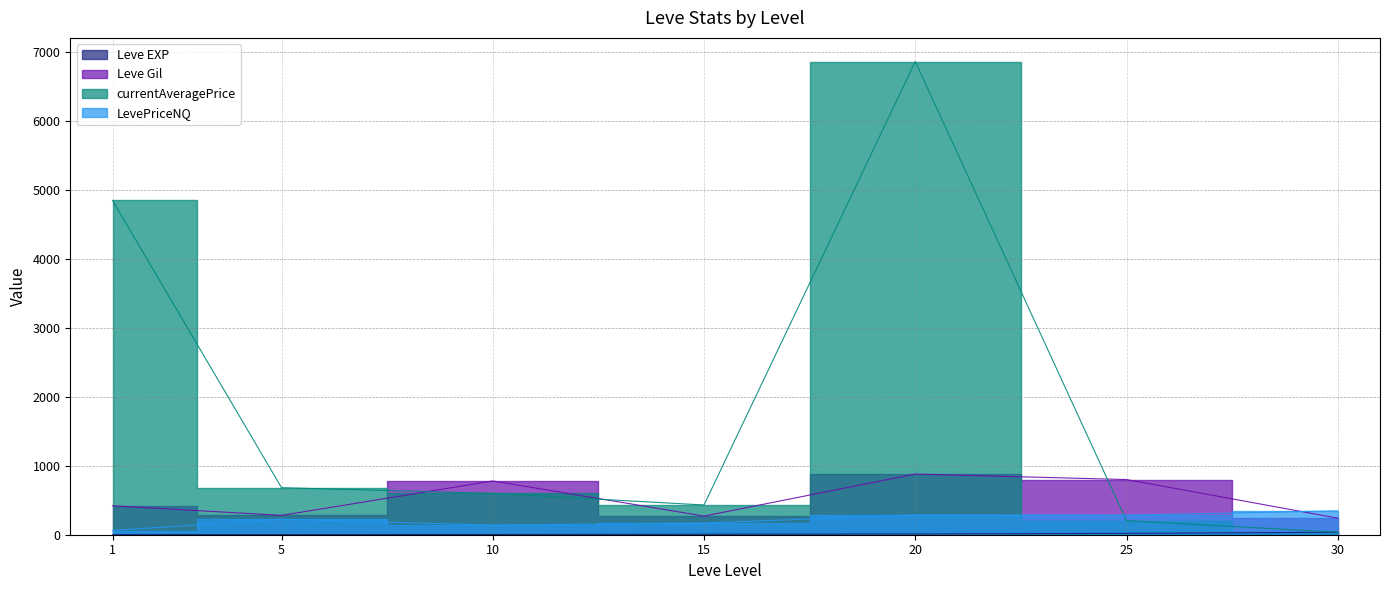

How many interior local valleys does the LevePriceNQ series have?

2